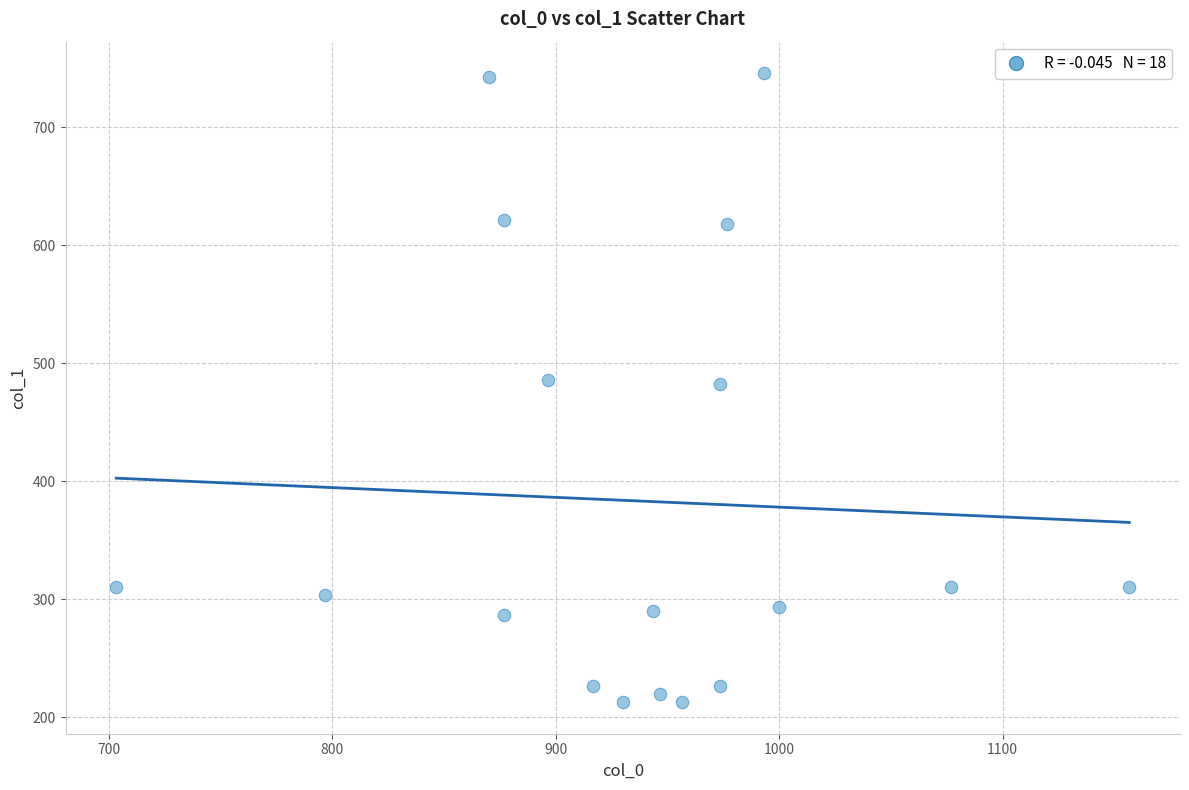

What is the range of X values (max minus min)?

453.3